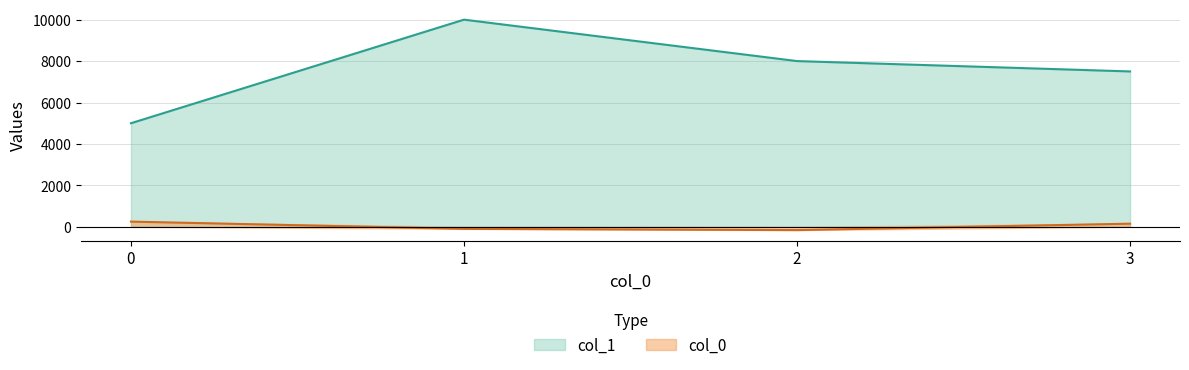

At how many categories does at least one series exceed 9075?

1